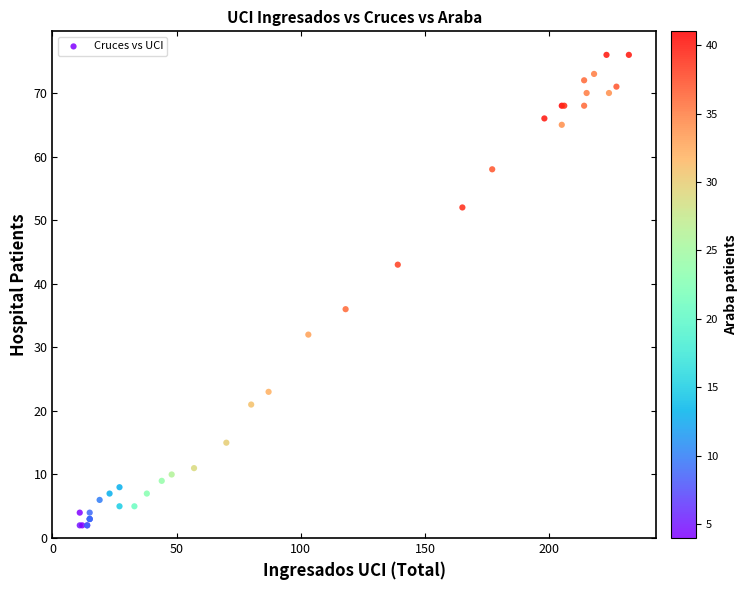

What Y value in the scatter plot is closest to 39?

36